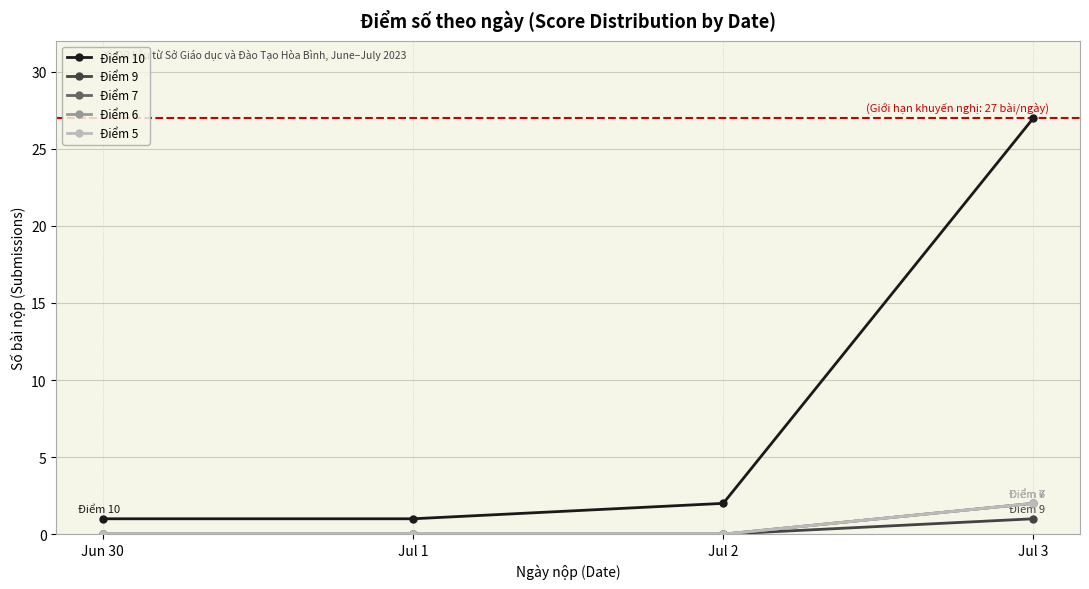

What is the label of the 4th point from the left?

Jul 3